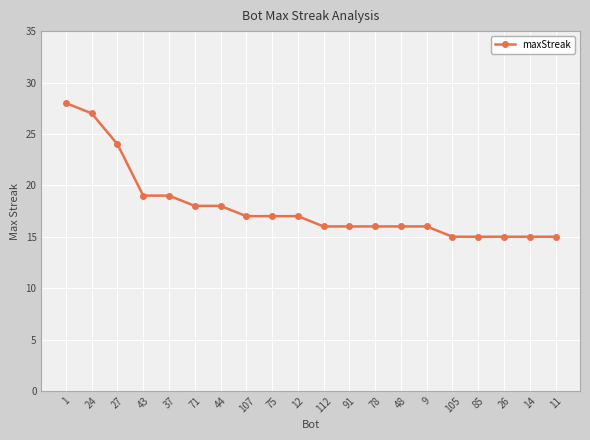

Where does the data first go above 17?

1